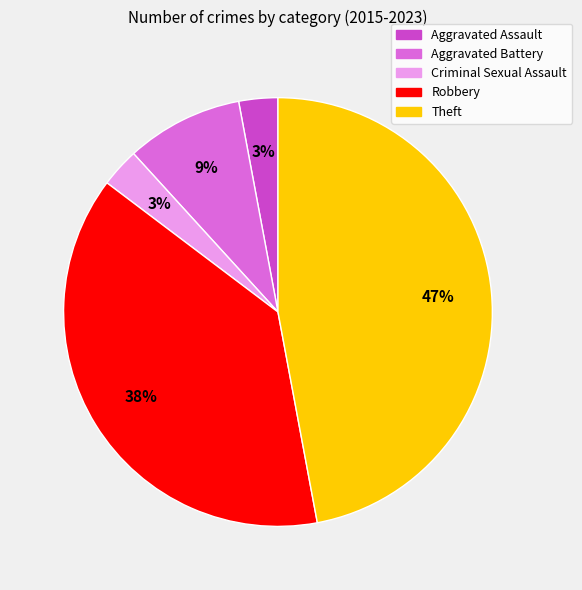

Between Aggravated Battery and Aggravated Assault, which is larger?

Aggravated Battery